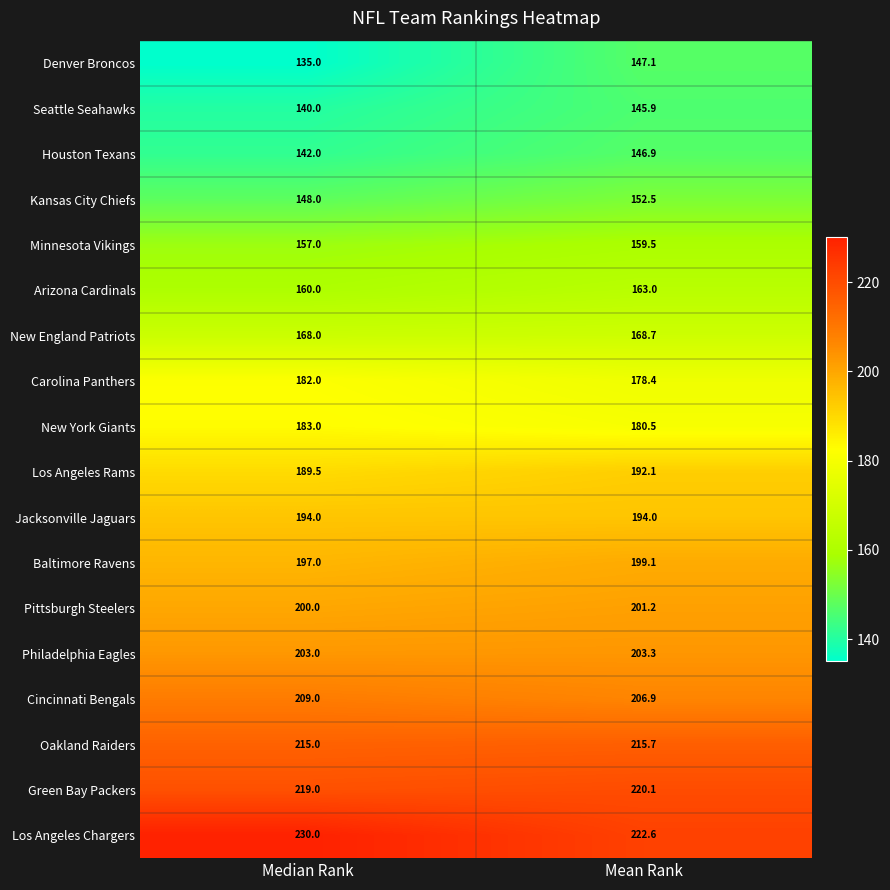

Where is Los Angeles Chargers nearest to the value 226?

Mean Rank